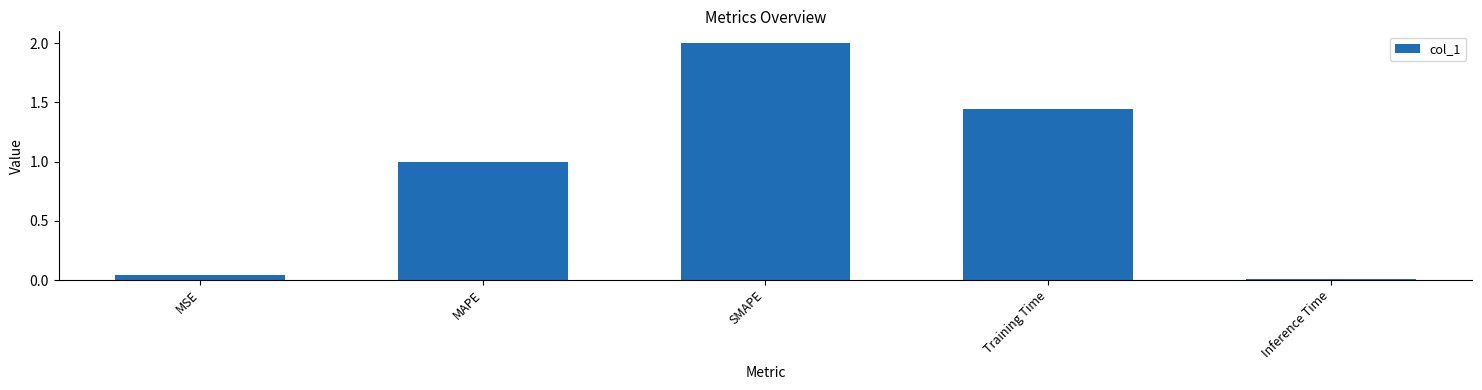

What is the value of the 2nd bar from the left?

1.0